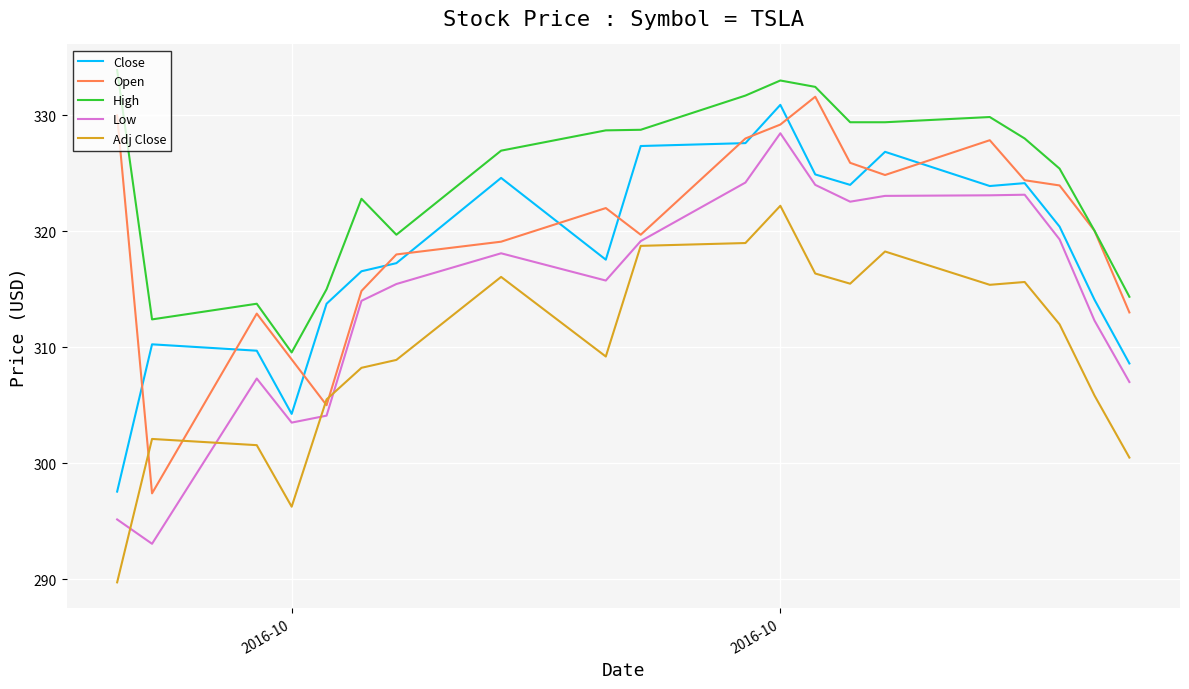

True or false: High and Close intersect in this chart.

False